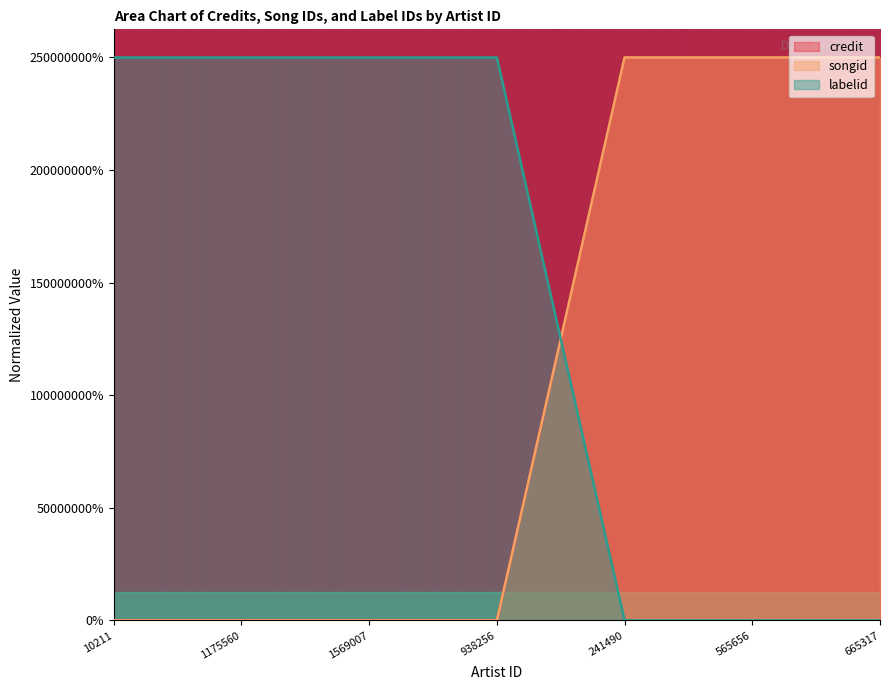

What is the difference between the second highest and minimum values in the credit series?

1.0